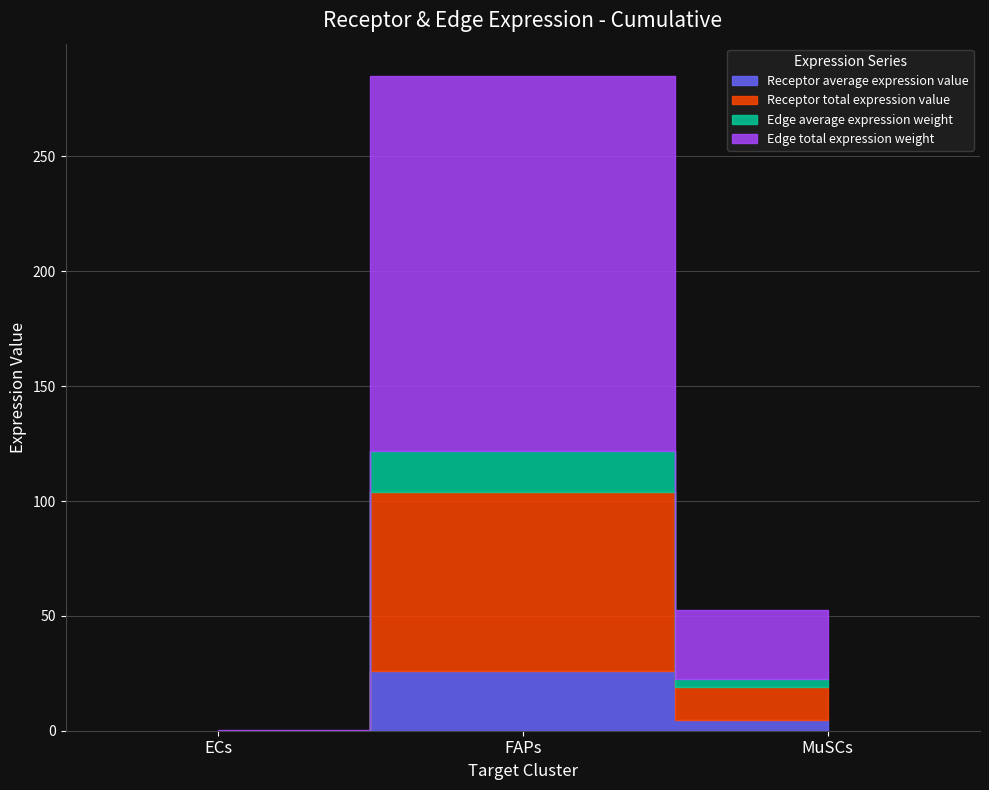

Reading left to right, what are all the values shown in this chart?

Receptor average expression value: ECs=0.0	FAPs=25.9	MuSCs=4.8
Receptor total expression value: ECs=0.0	FAPs=77.8	MuSCs=14.4
Edge average expression weight: ECs=0.0	FAPs=18.1	MuSCs=3.3
Edge total expression weight: ECs=0.1	FAPs=163.0	MuSCs=30.1